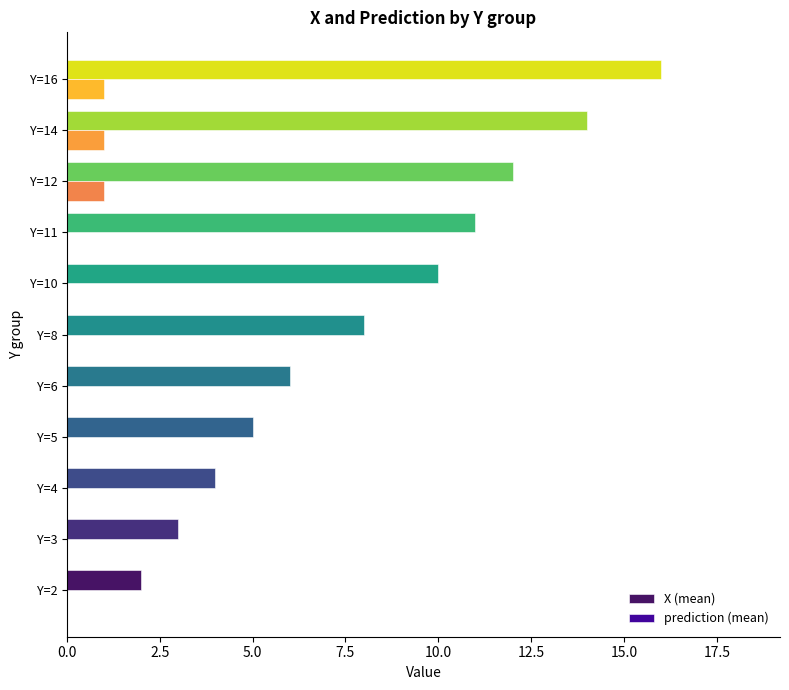

Which category has the highest value across all series?

Y=16